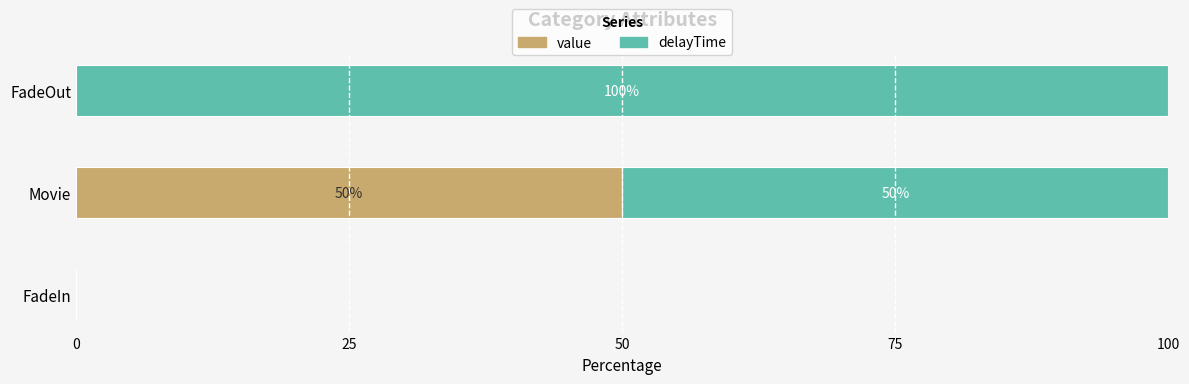

The value series shows 0 at FadeOut. True or false?

True